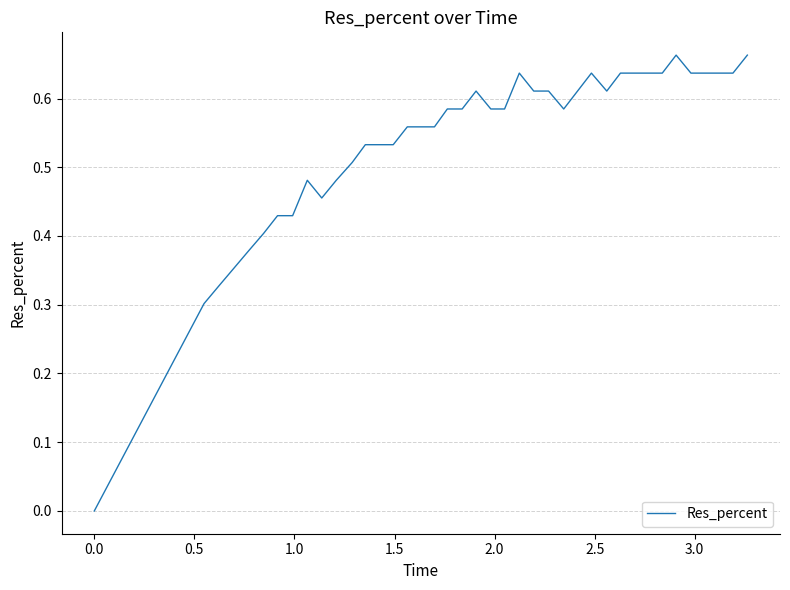

Does the chart display data point markers on the line(s)?

No